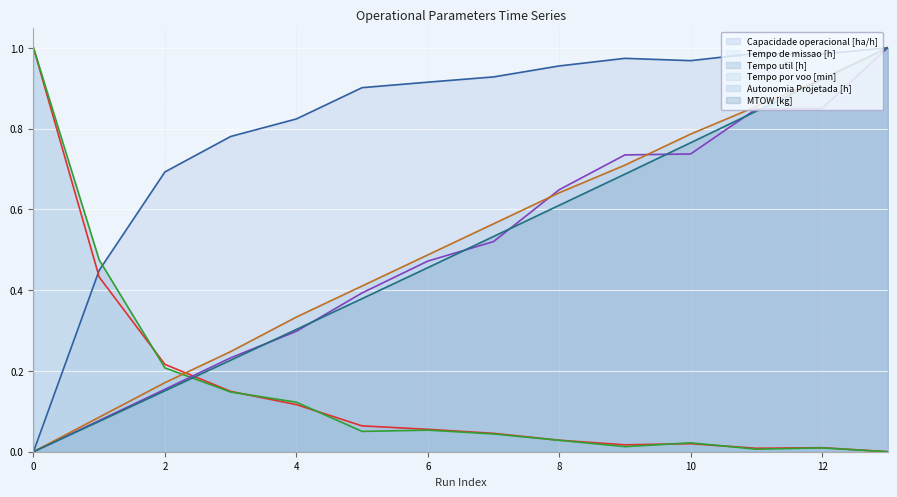

At which label does Tempo por voo [min] reach its peak?

13